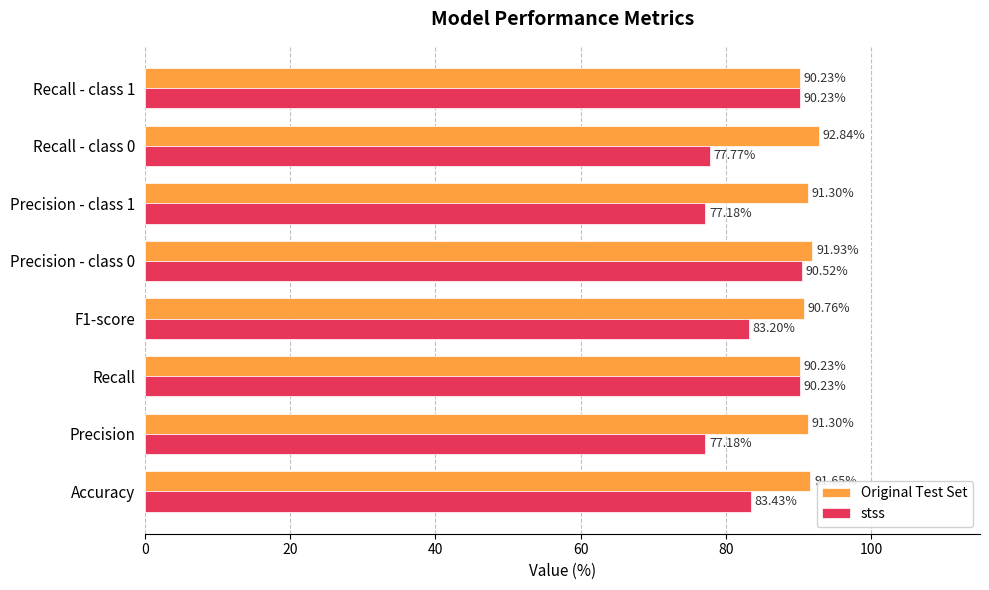

Where is stss nearest to the value 83?

F1-score